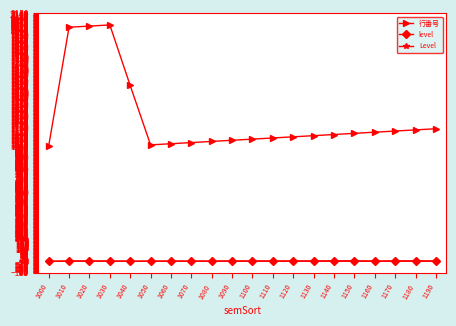

True or false: Level has more than 0 interior local peaks.

True